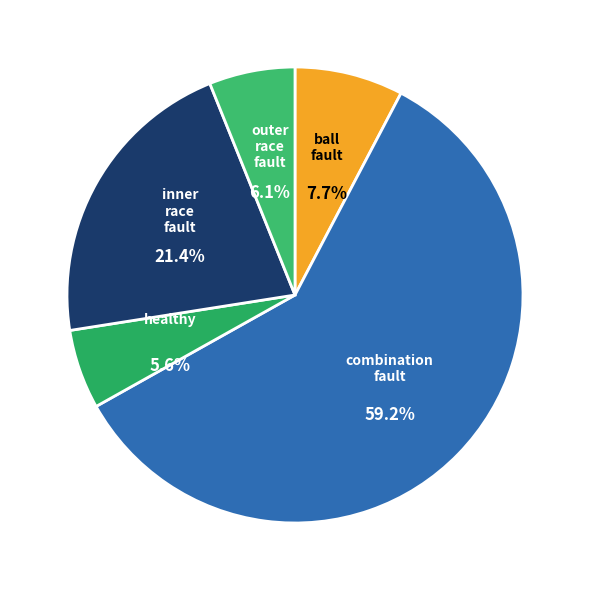

What is the ratio of the value at outer race fault to the value at inner race fault?

0.3